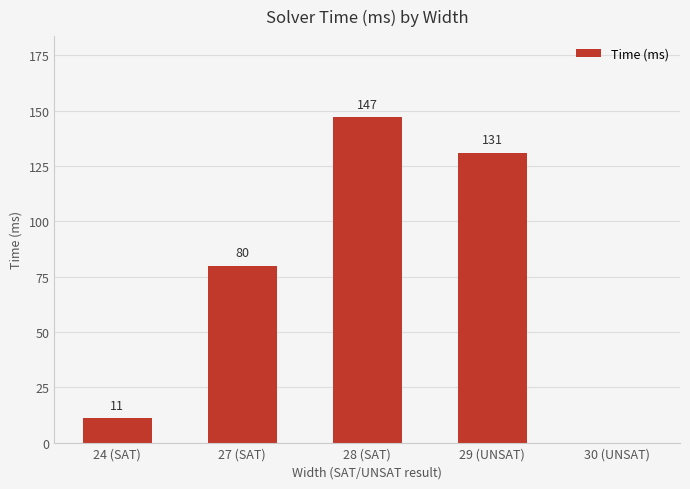

Are the bars horizontal?

No